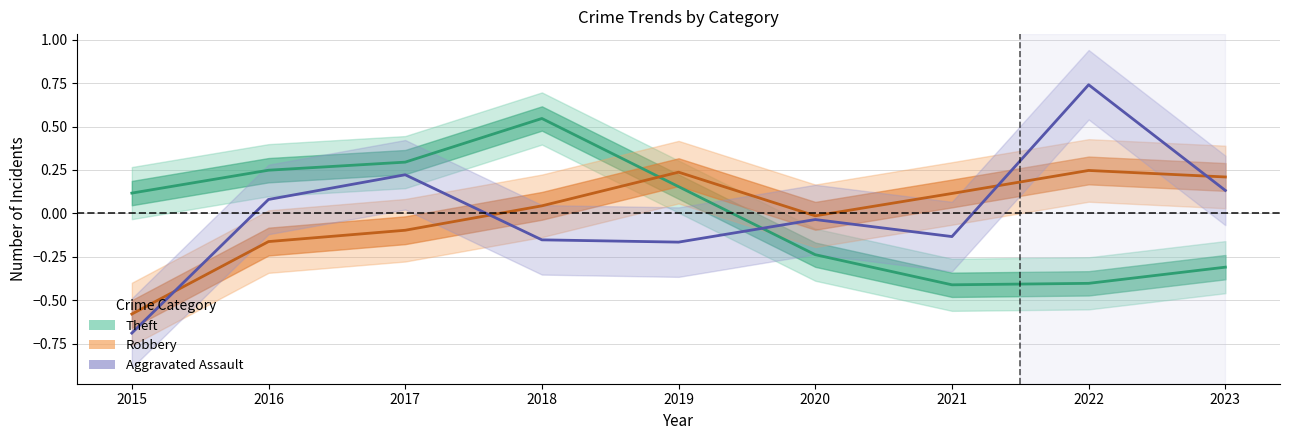

At which label is Theft closest to 0?

2015